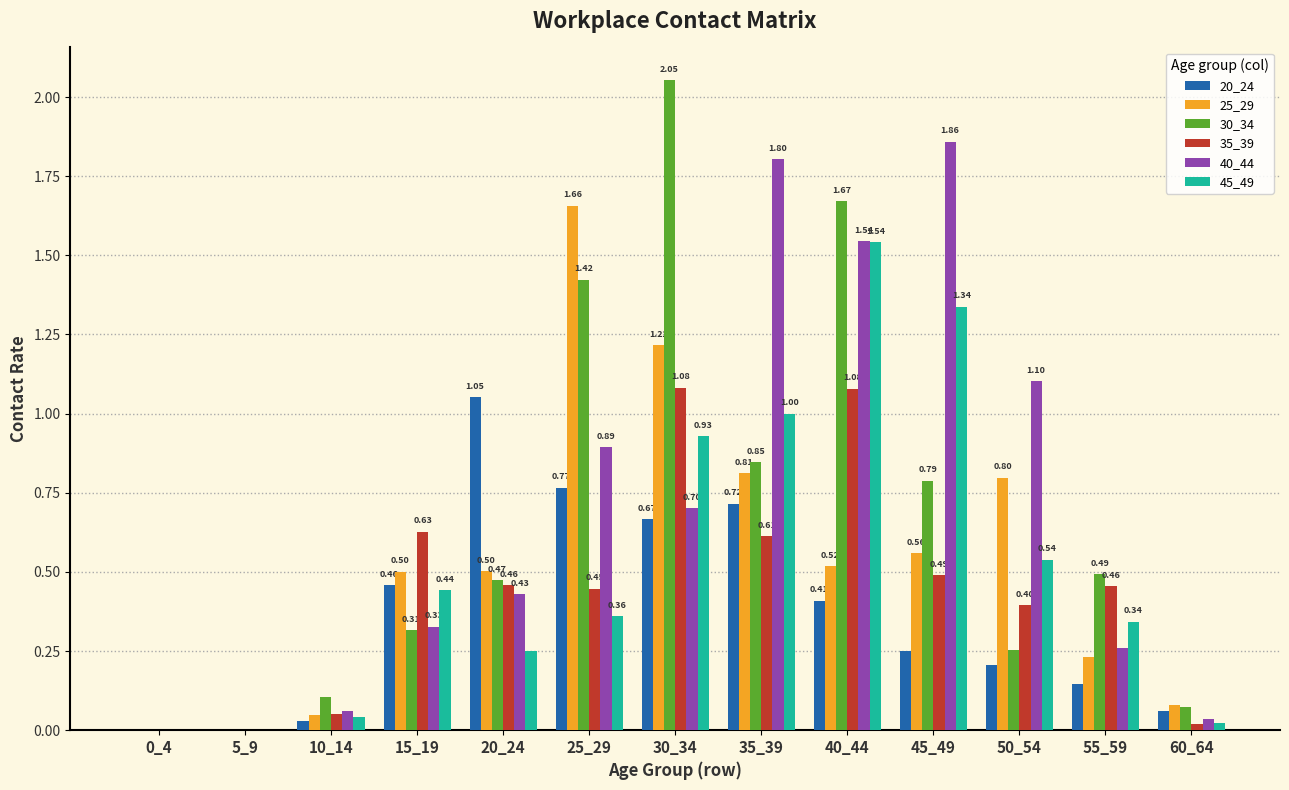

Is the value of 40_44 at 25_29 greater than the value of 30_34 at 35_39?

Yes